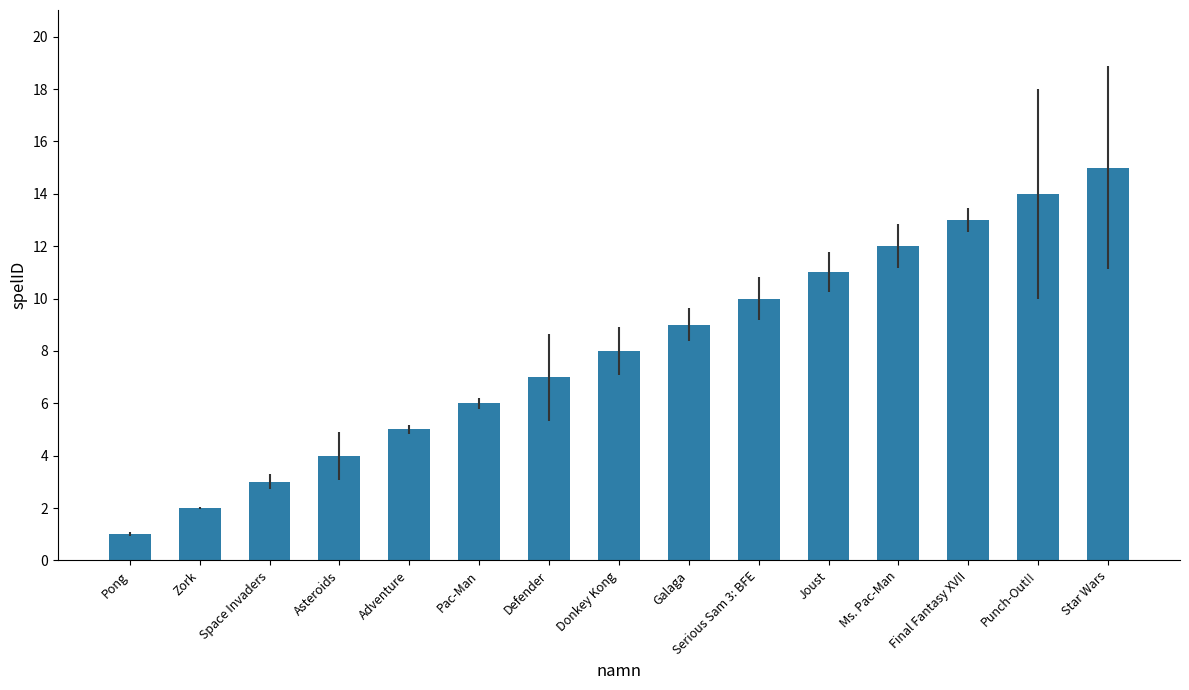

What is the difference between the maximum and minimum values?

14